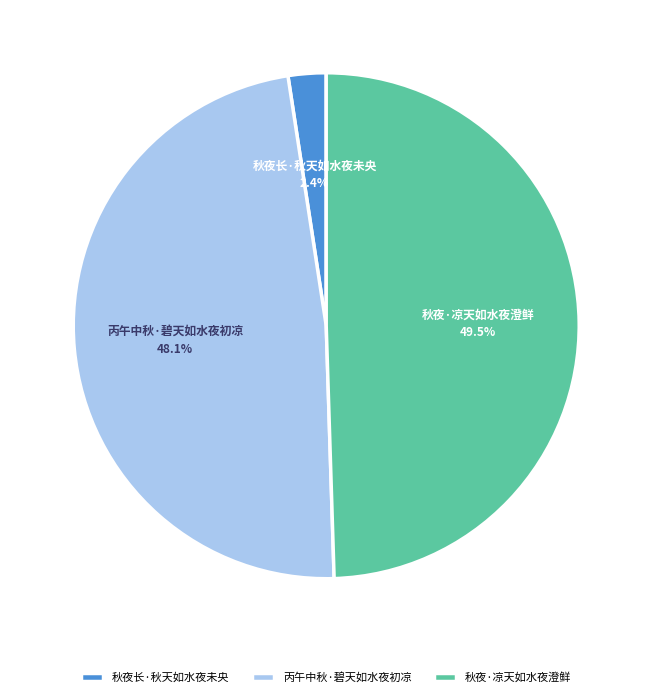

True or false: 丙午中秋·碧天如水夜初凉 accounts for 34% of the total.

False